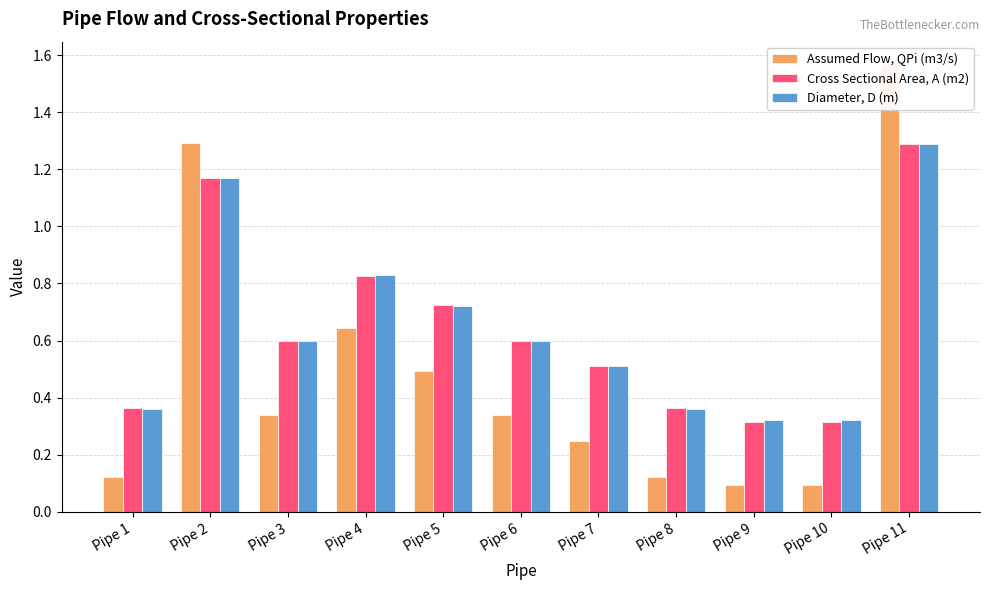

Is the value of Cross Sectional Area, A (m2) at Pipe 3 greater than the value of Diameter, D (m) at Pipe 1?

Yes